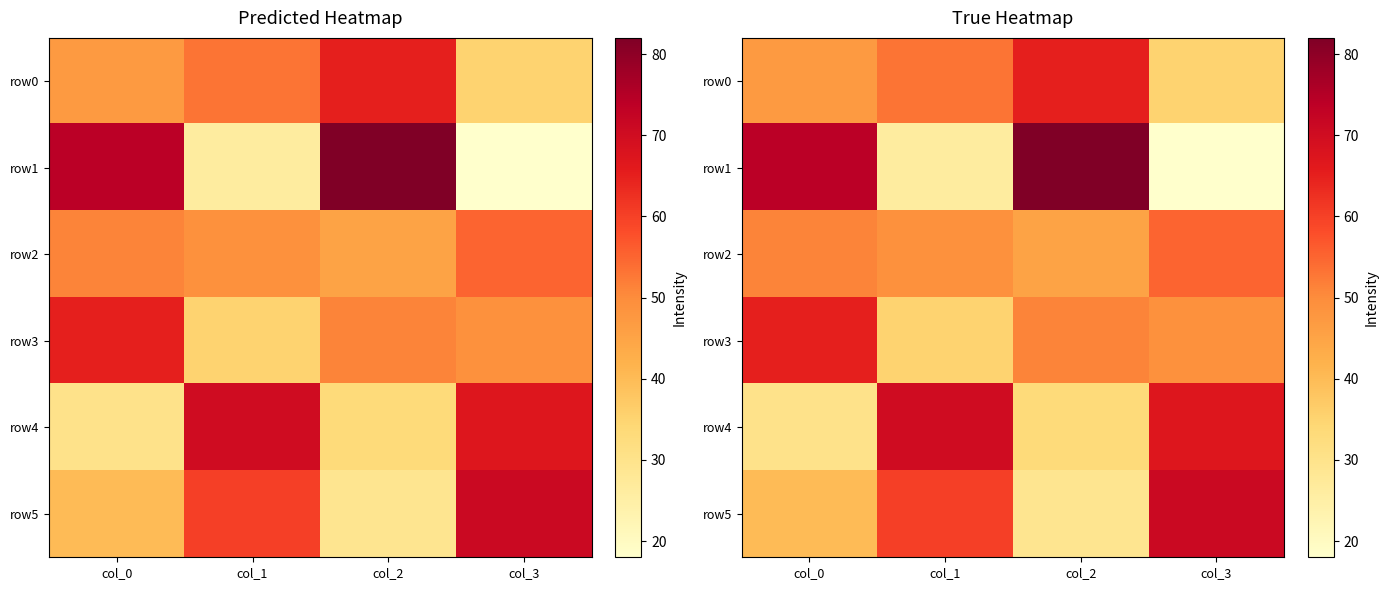

At which label is row4 closest to 50?

col_2